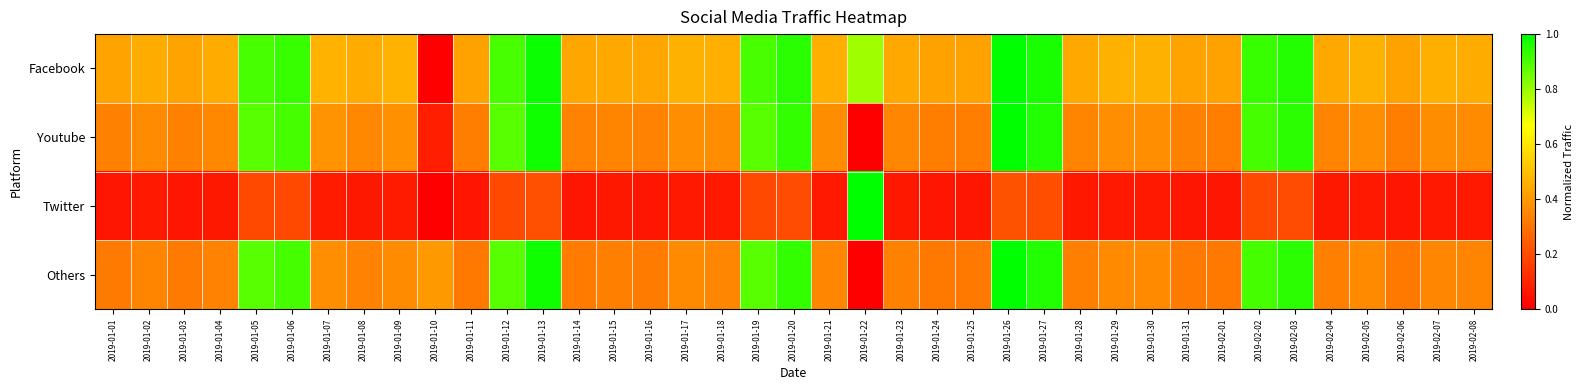

What is the maximum value shown in the chart?

1.0